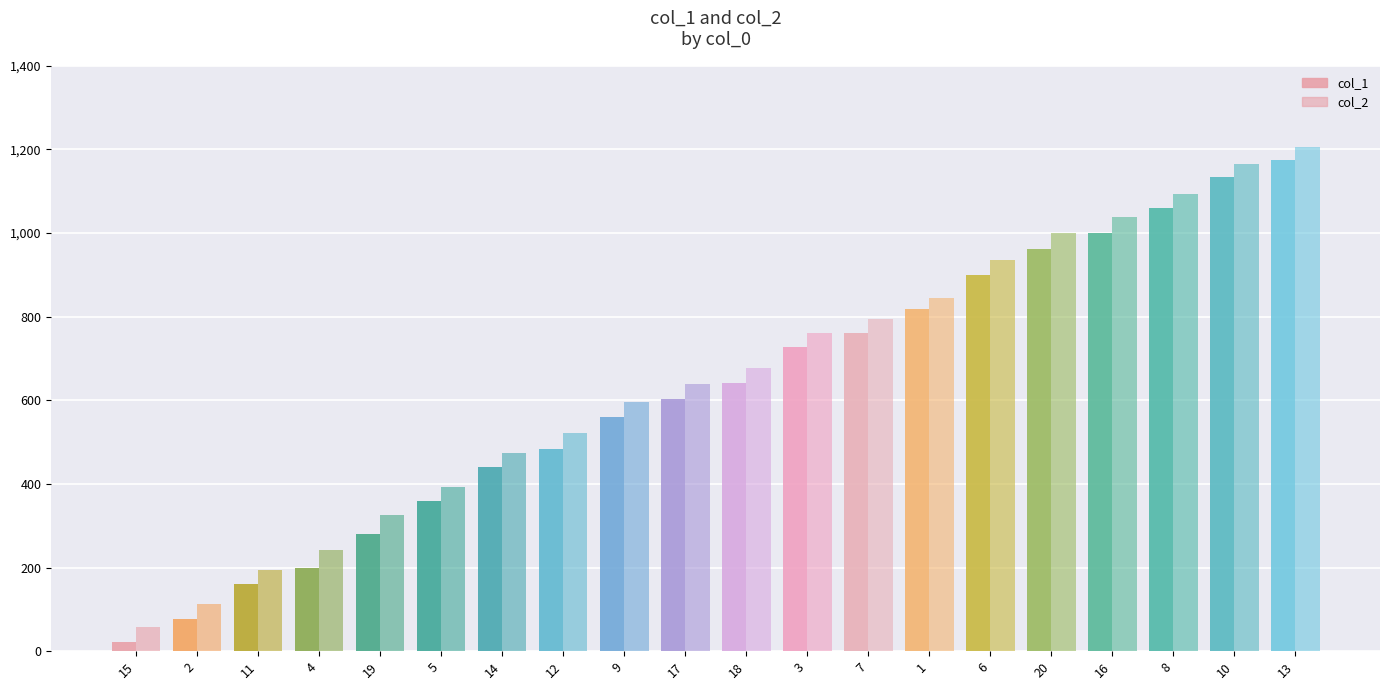

True or false: col_1 has a value of 281 at 19.

True